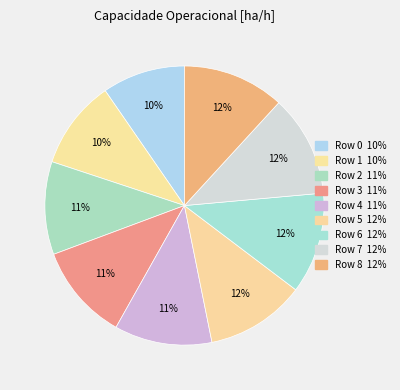

Which slice is the largest?

Row 8